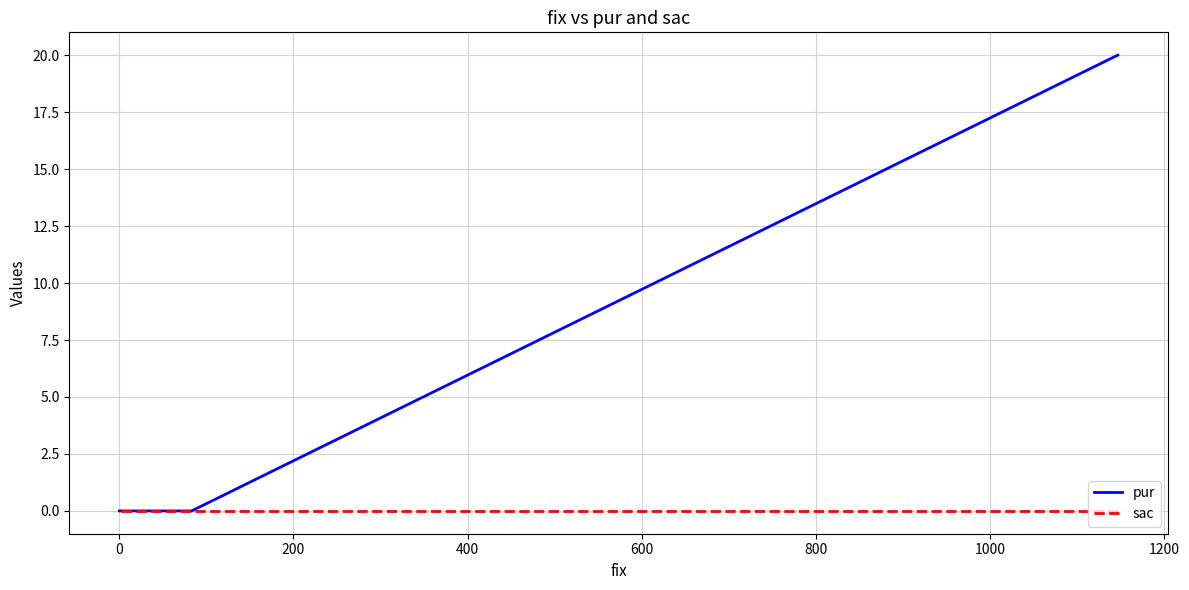

Between 0 and 200, which series saw the biggest shift?

pur